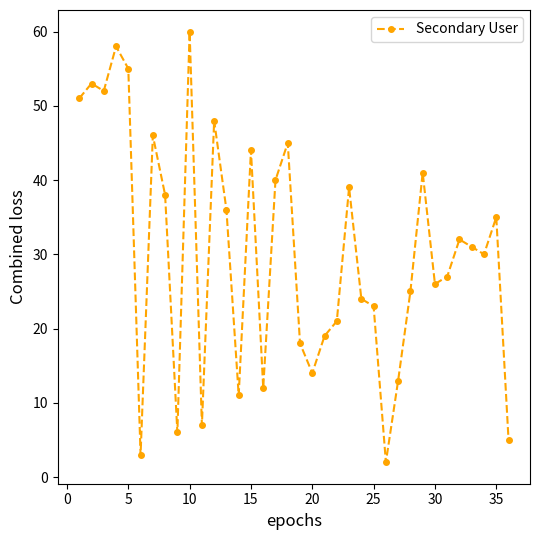

Reading left to right, list all the values displayed in this chart.

51	53	52	58	55	3	46	38	6	60	7	48	36	11	44	12	40	45	18	14	19	21	39	24	23	2	13	25	41	26	27	32	31	30	35	5